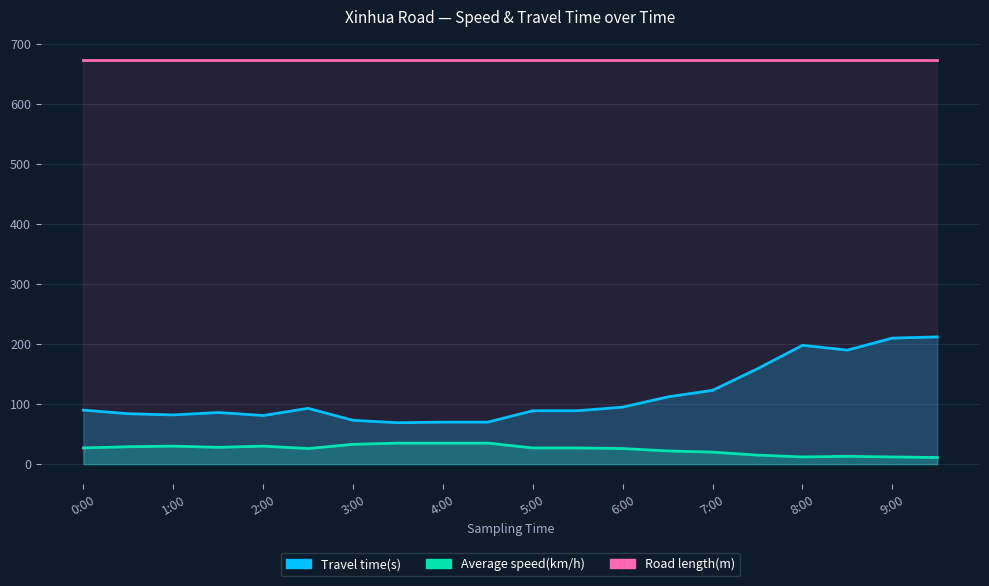

What is the difference between the highest and lowest values at 9:00?

198